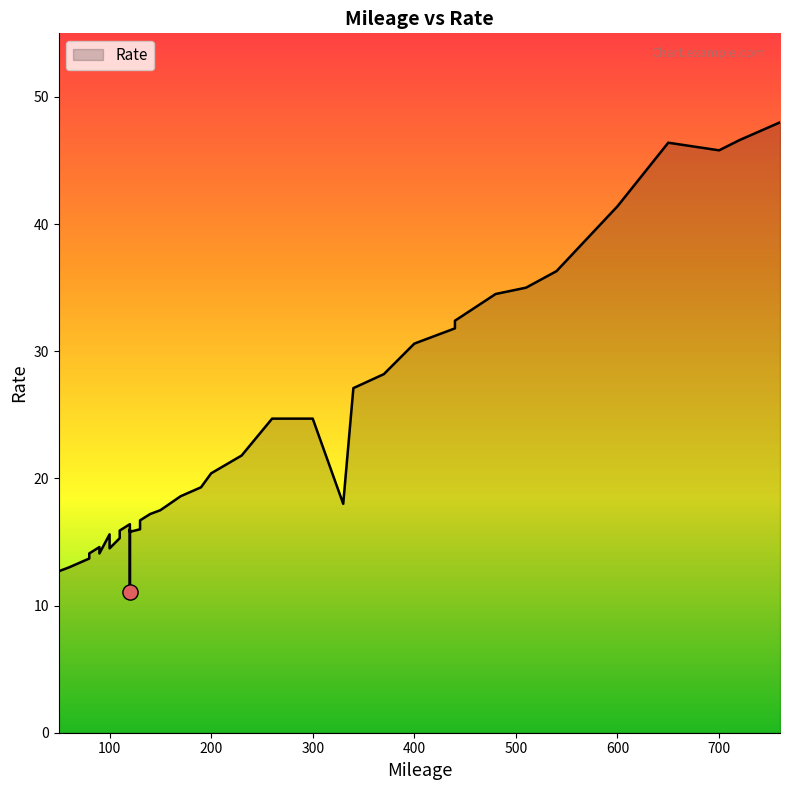

What is the change in value from 60 to 120?

+3.0